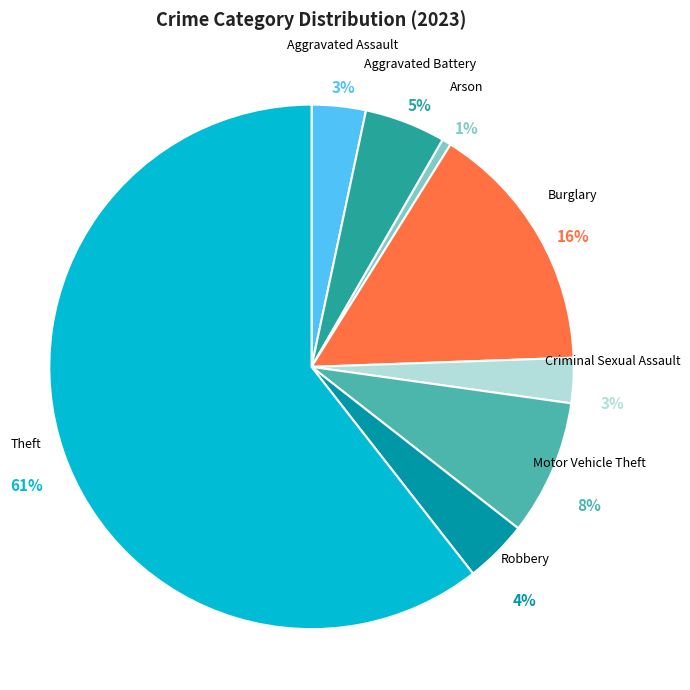

The Theft slice represents 74% of the pie. True or false?

False